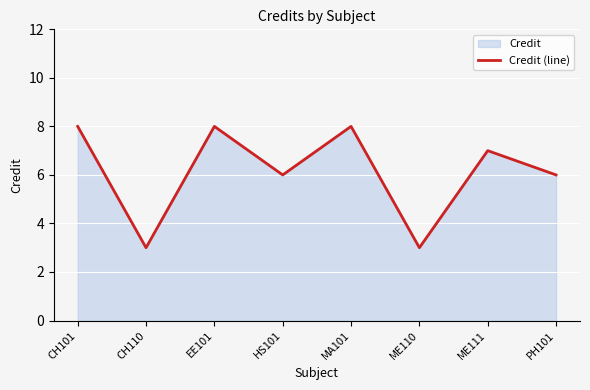

What is the value of the 3rd point from the left?

8